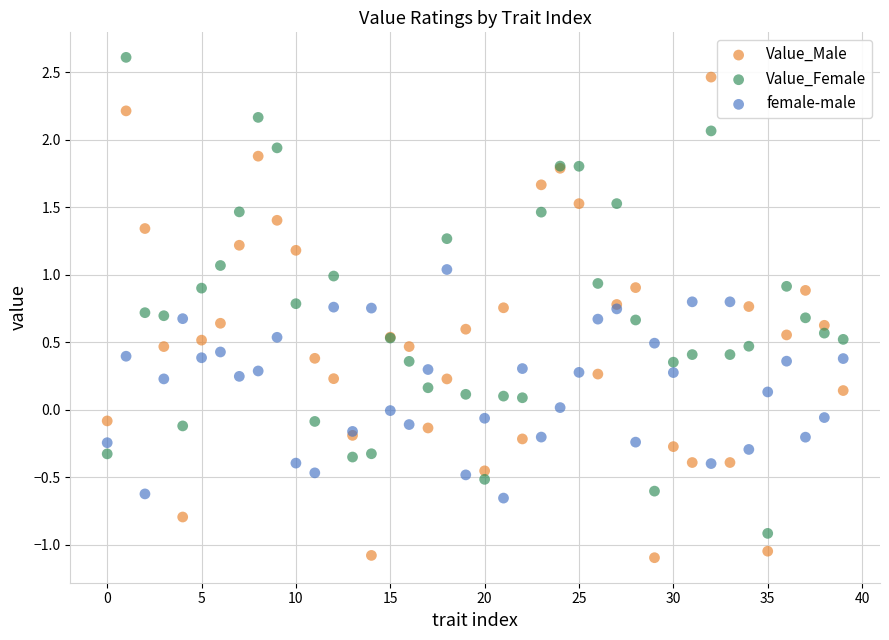

What are all the series names shown in the legend?

Value_Male, Value_Female, female-male